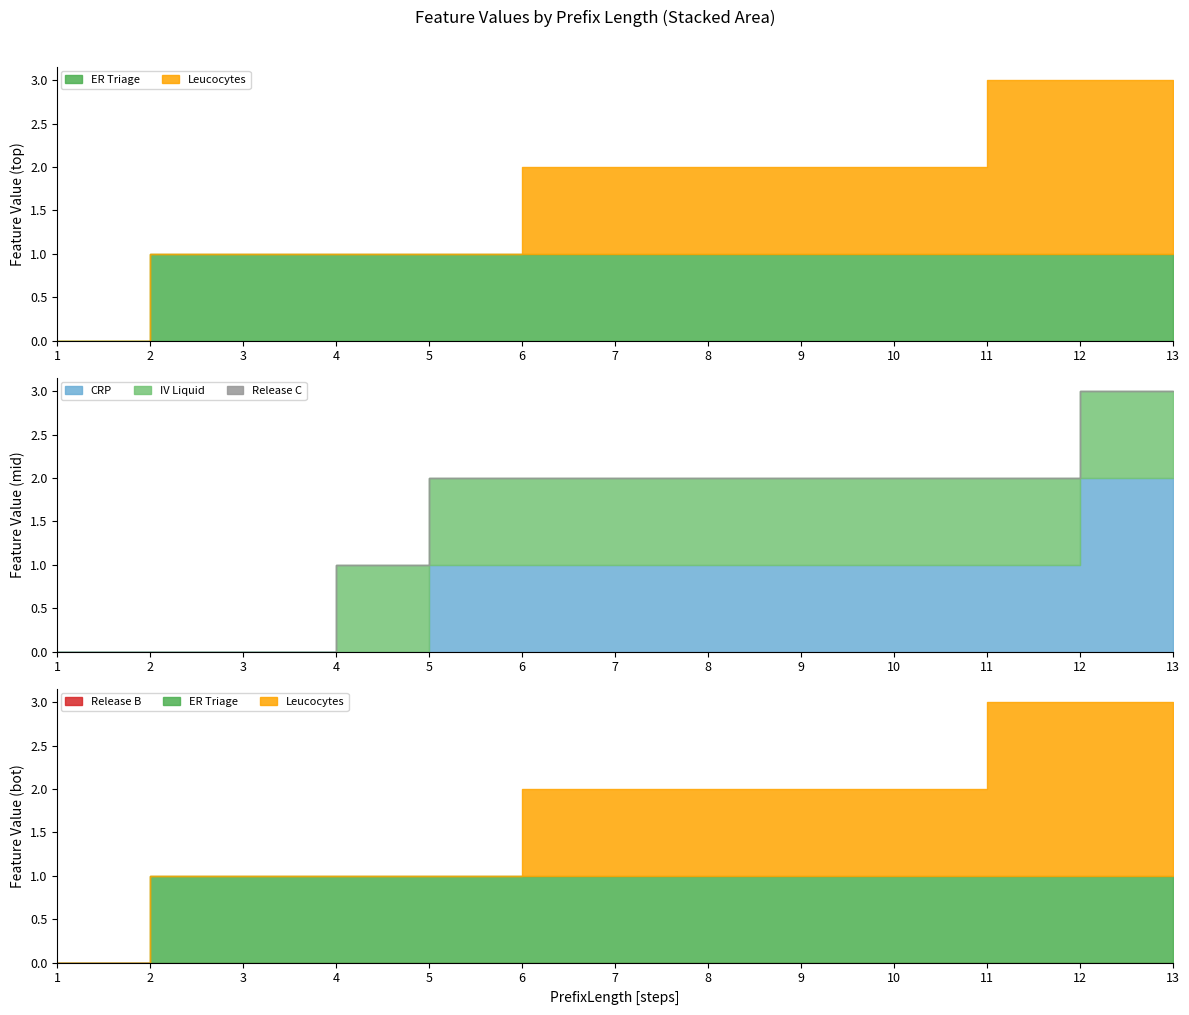

At which category is the sum across all series the highest?

12